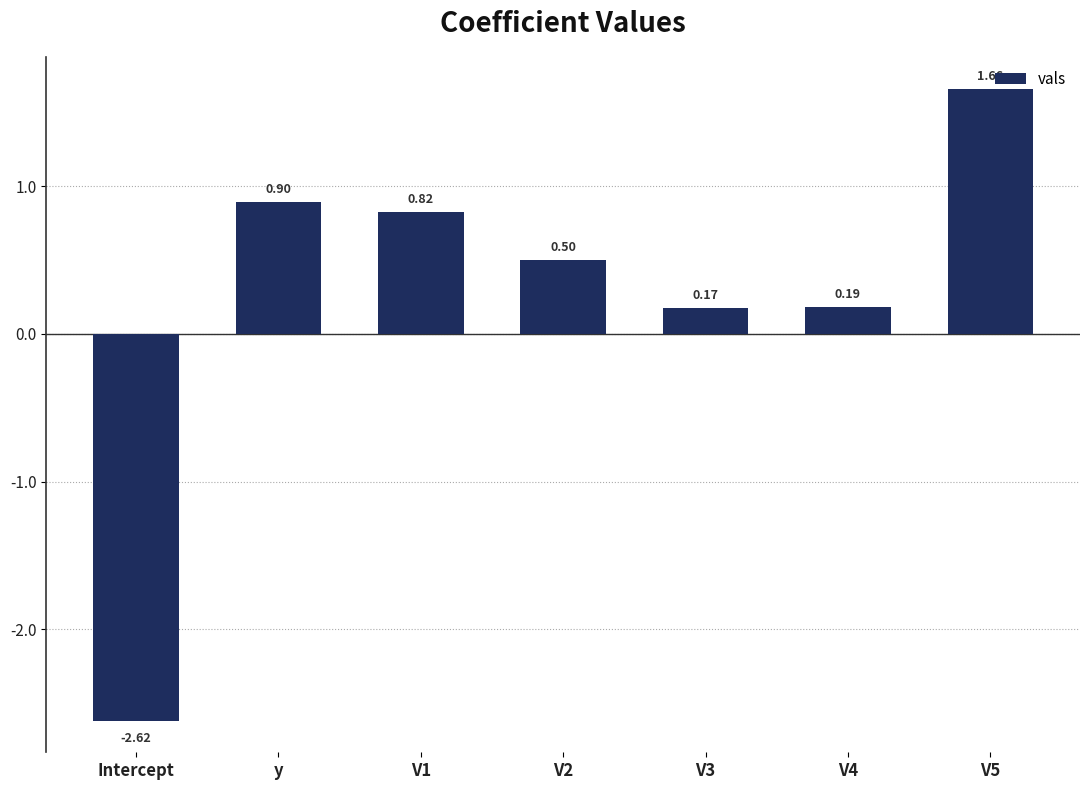

Rank the categories by value from lowest to highest.

Intercept, V3, V4, V2, V1, y, V5